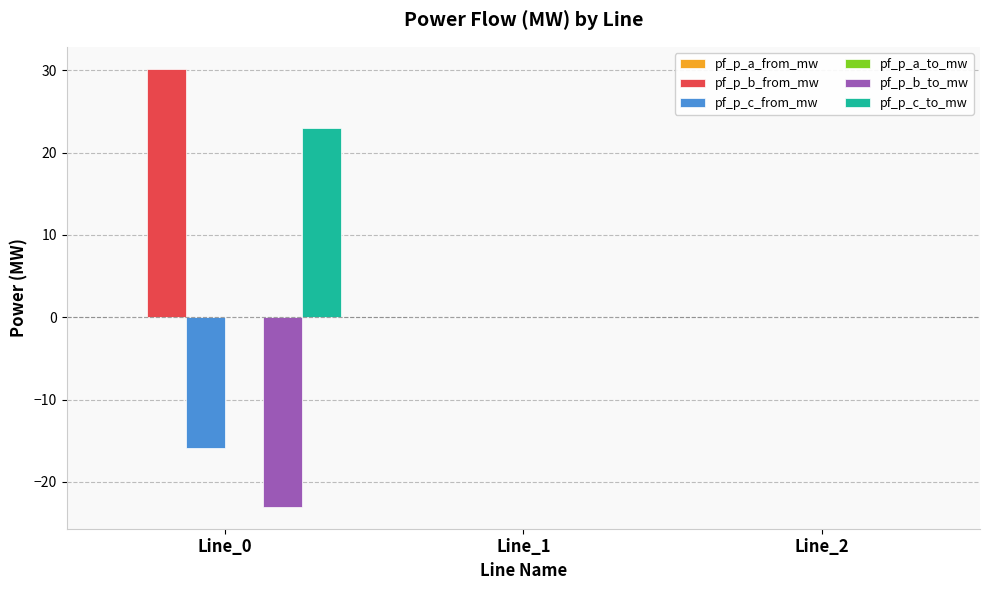

Which series changed the most between Line_0 and Line_2?

pf_p_b_from_mw